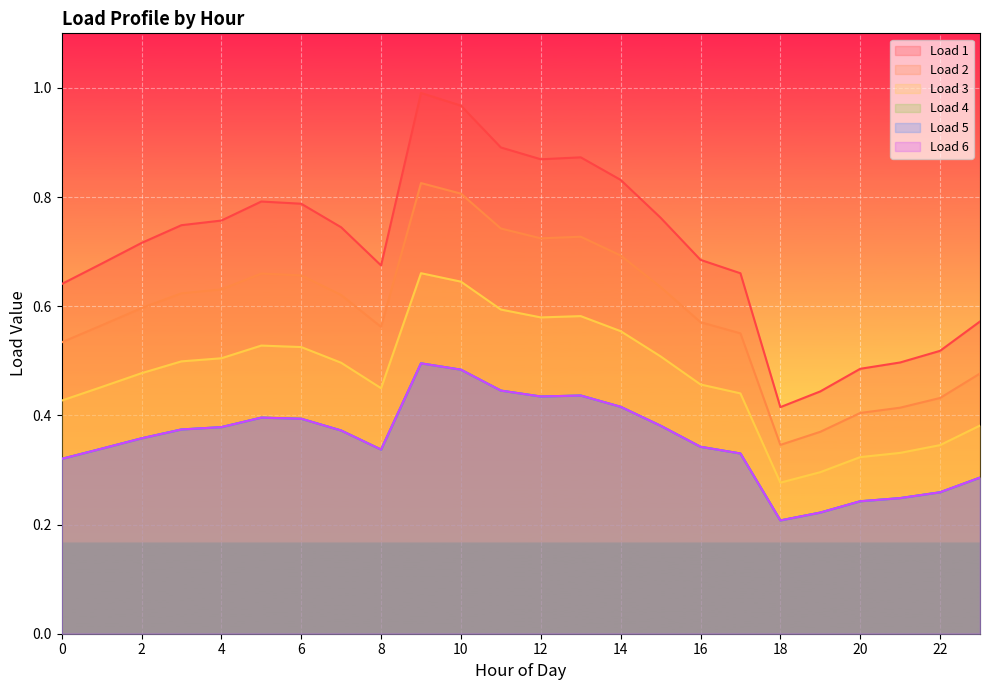

How many series are shown in this chart?

6